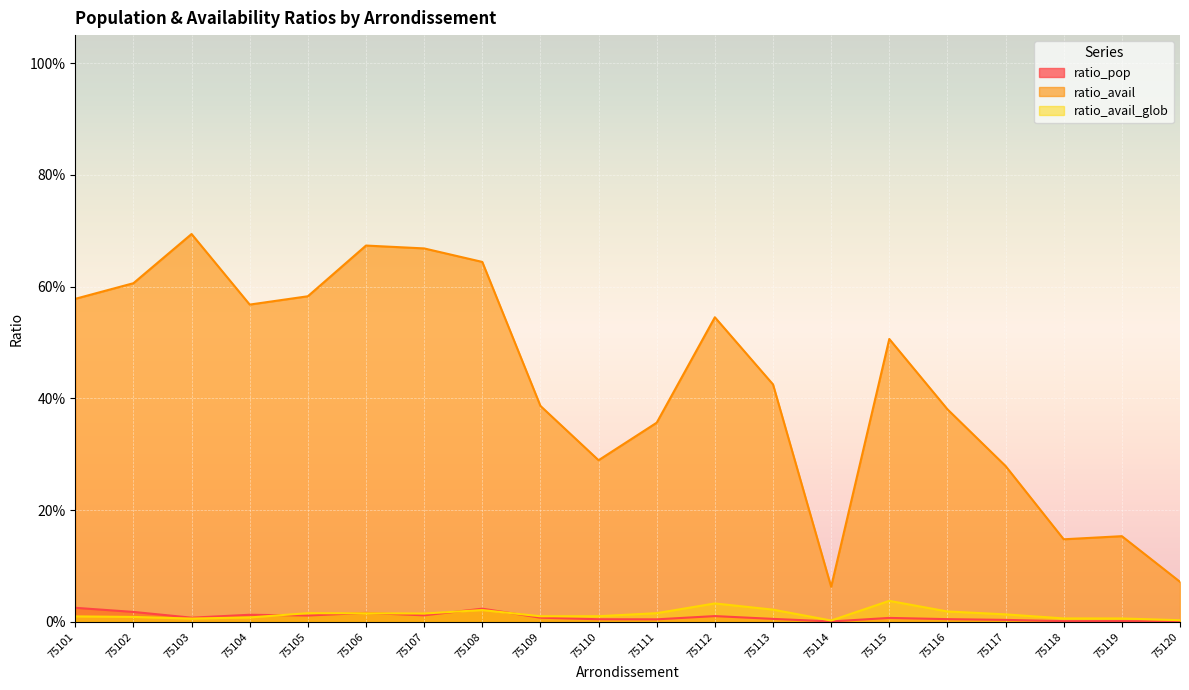

List the series in order of their peak value, lowest first.

ratio_pop, ratio_avail_glob, ratio_avail